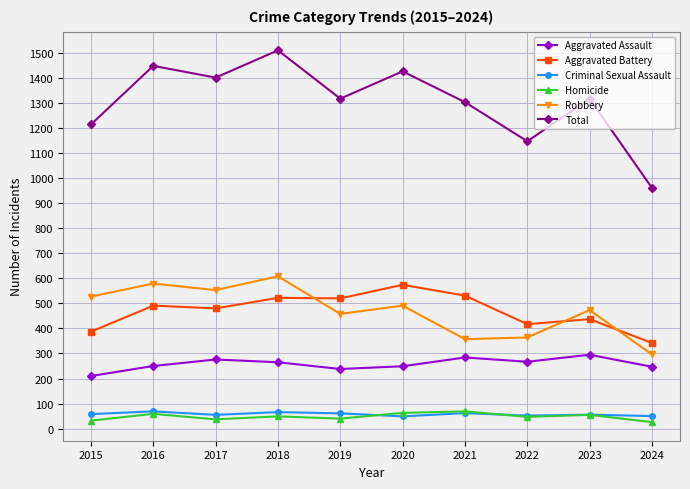

What is the average value of the Aggravated Battery series?

470